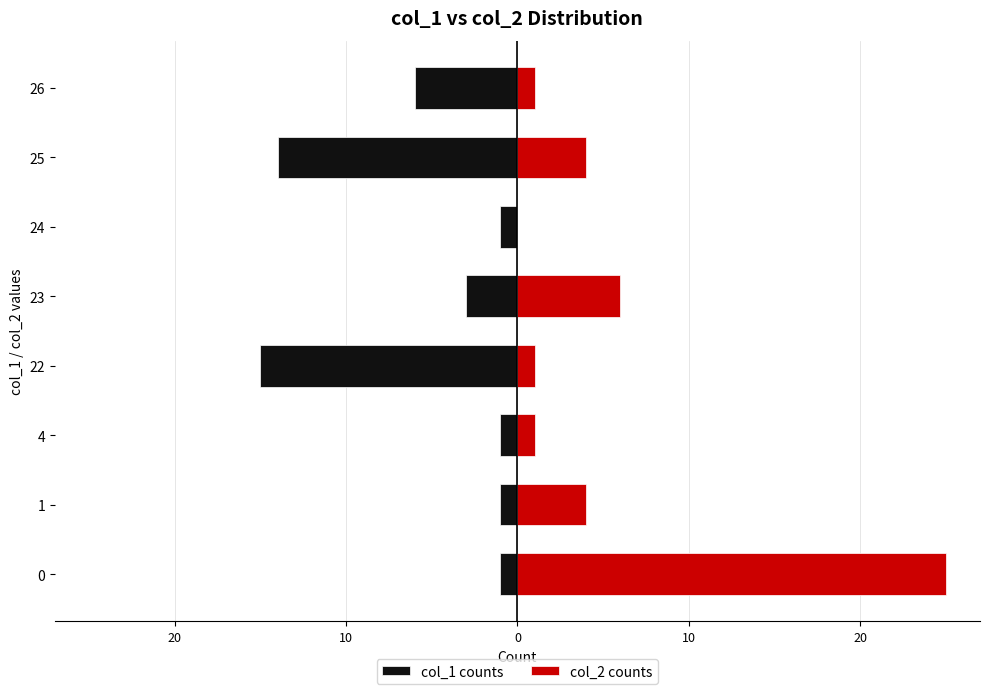

How many bars are there in total?

16